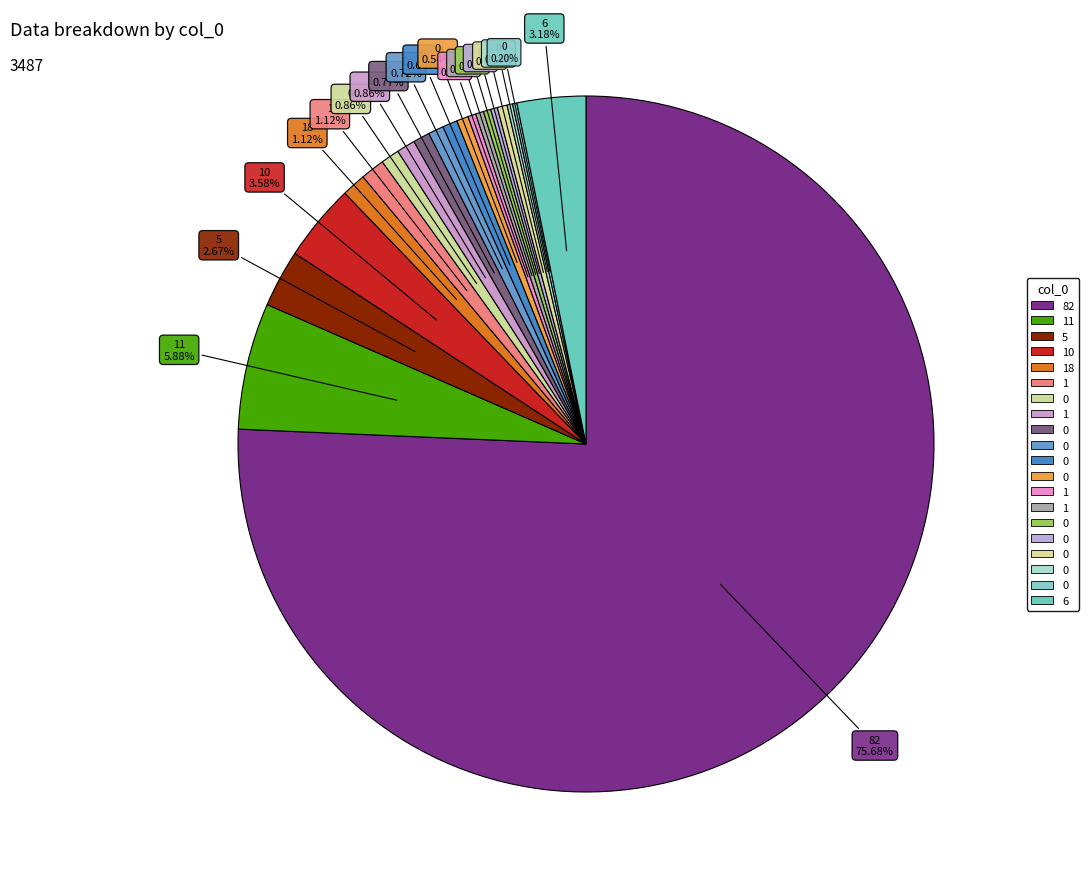

How many slices are in this pie chart?

20